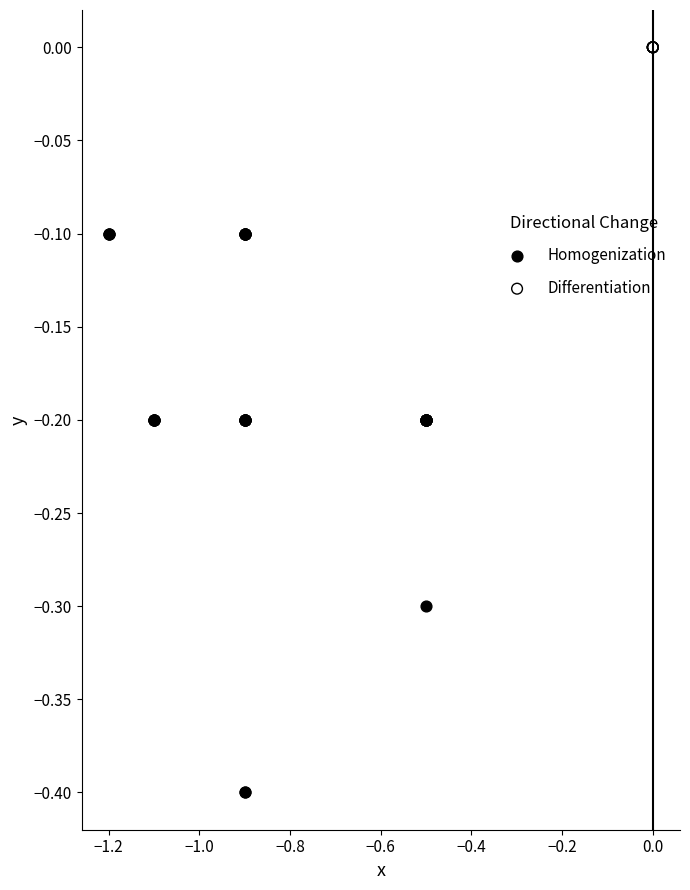

Which series reaches the maximum Y coordinate?

Differentiation